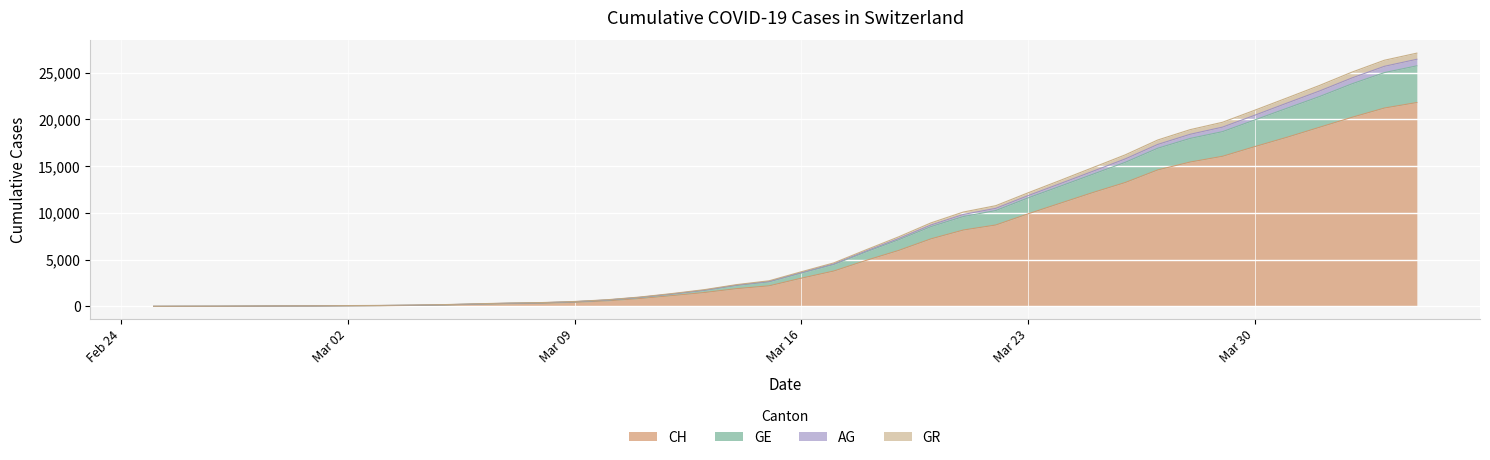

Does the chart display data point markers on the line(s)?

No